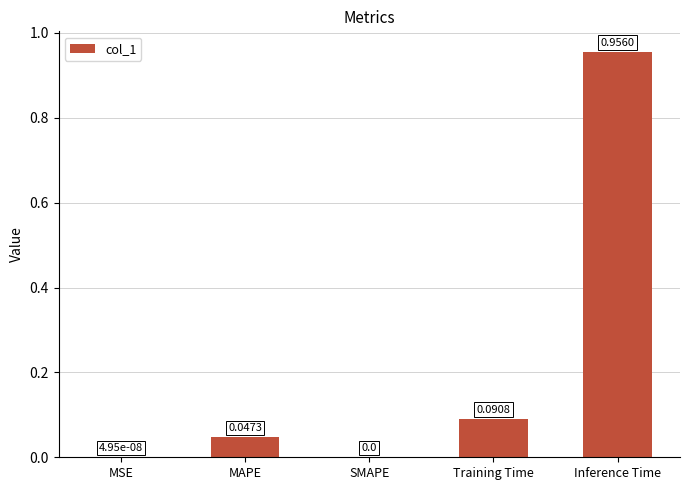

What is the sum of all values?

1.1